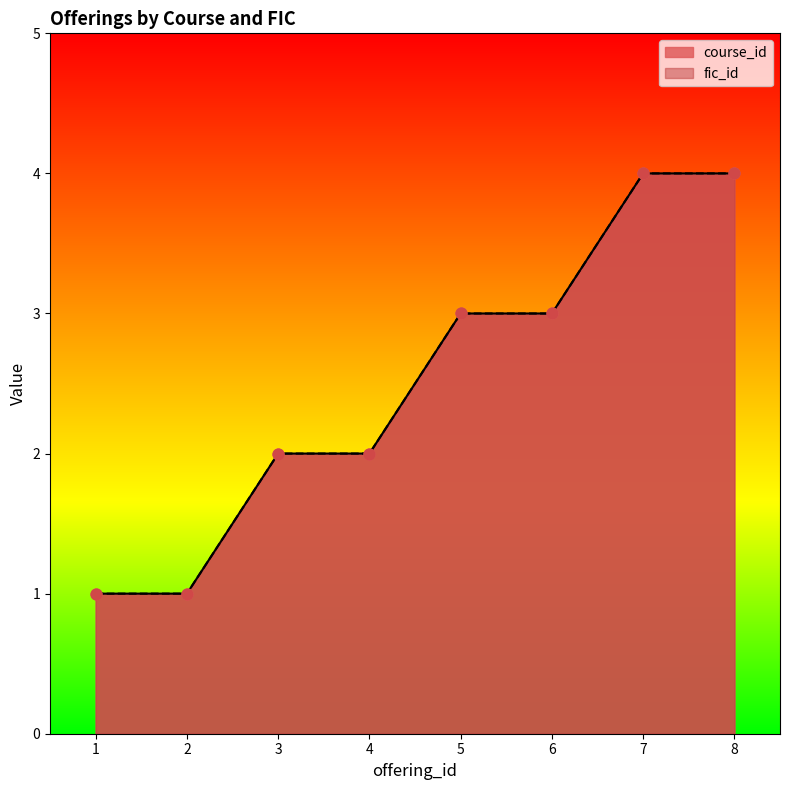

Which series contains the highest Y value?

course_id